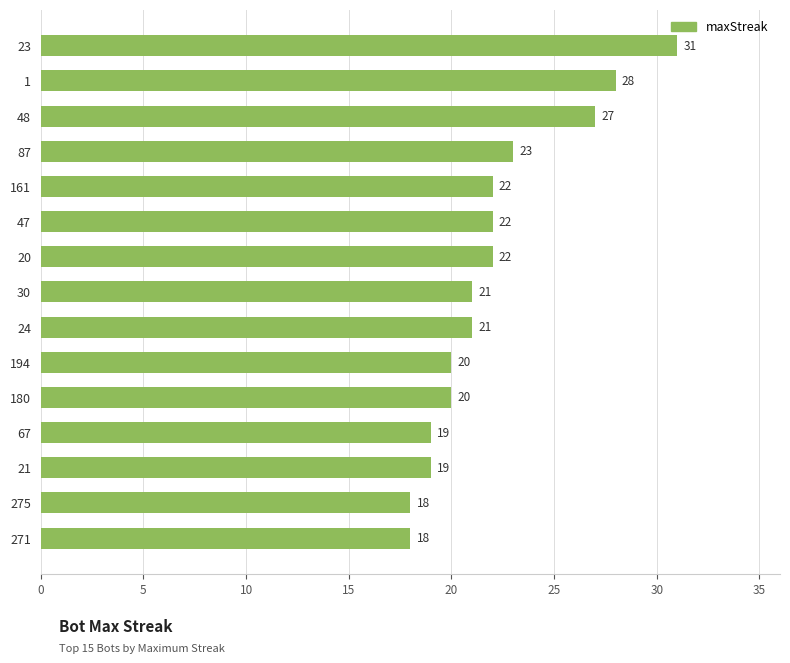

What is the average value?

22